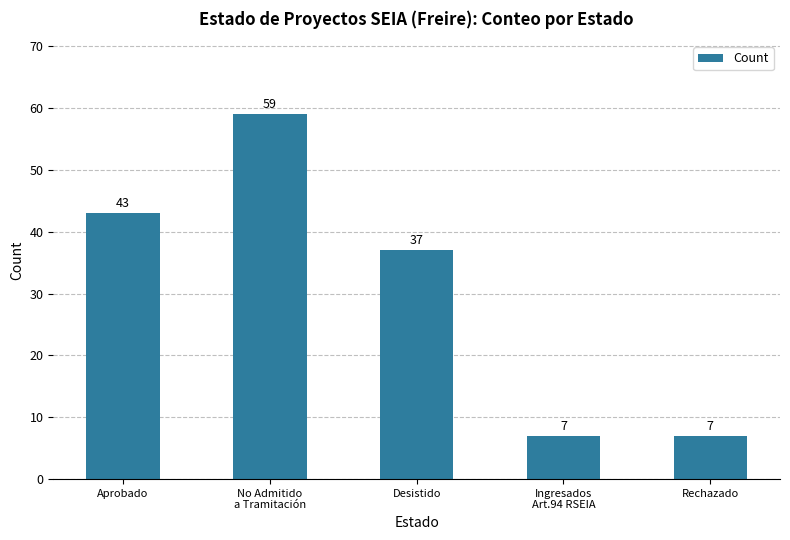

Are the bars grouped side by side (vs. stacked)?

No